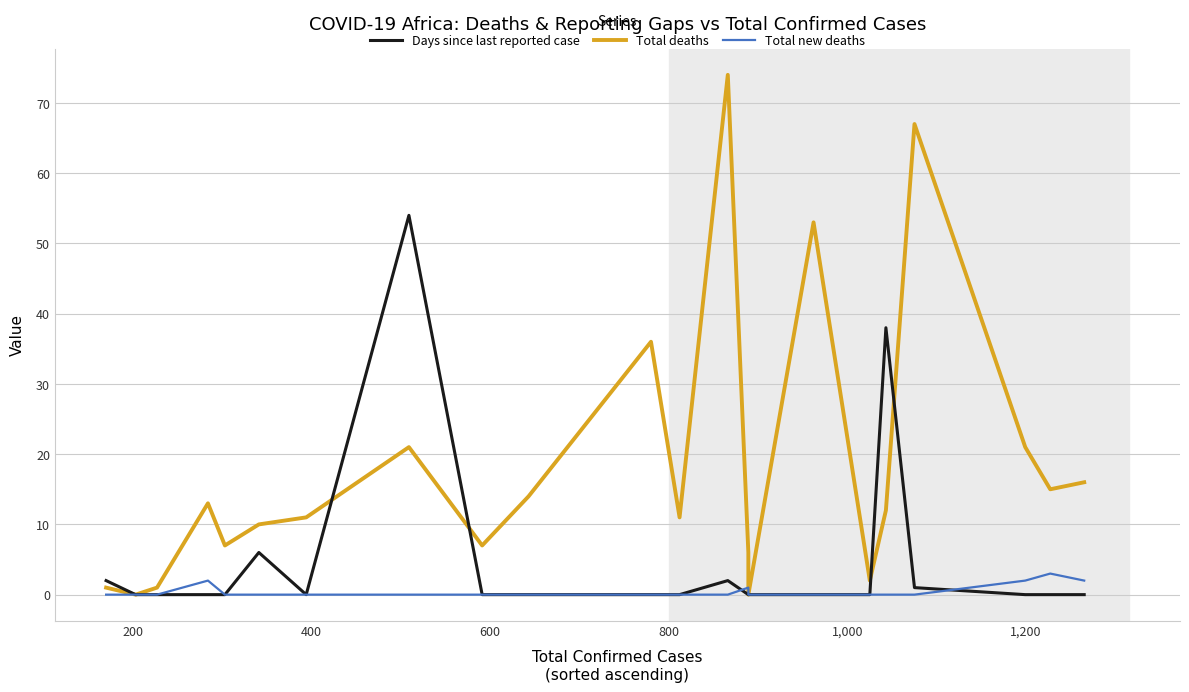

At how many categories does at least one series exceed 60?

2